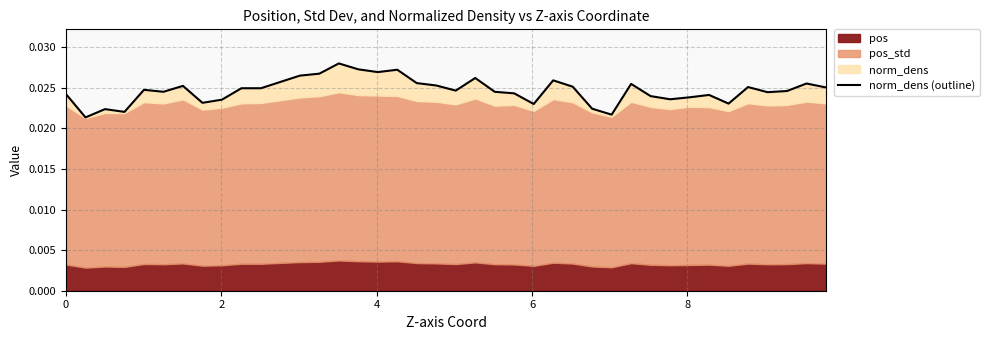

The chart shows a value of 0.0 at 14. True or false?

False